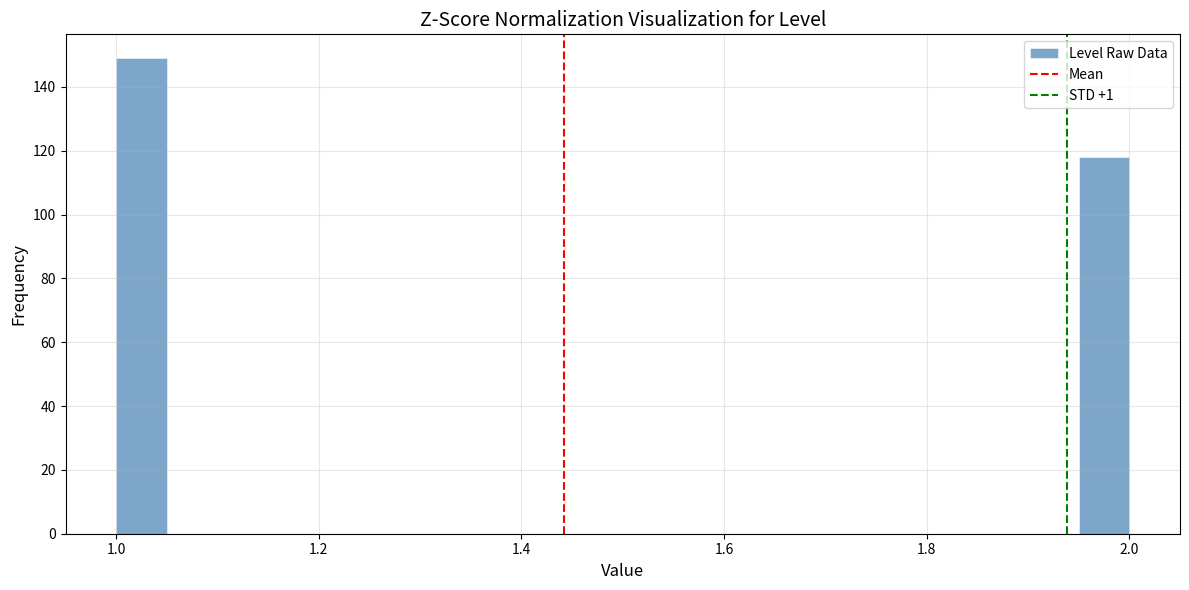

Around what value on the x-axis is the tallest bar? Give the approximate position of its centre, as read against the axis.

1.02